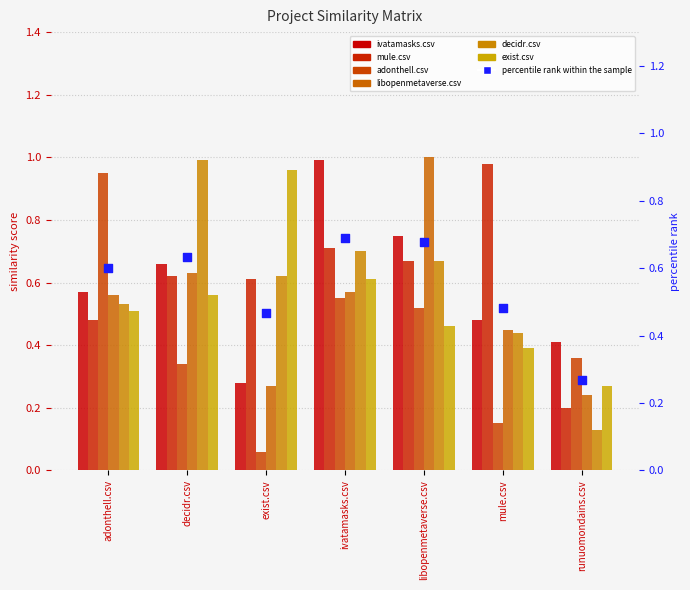

Which series reaches the minimum Y coordinate?

adonthell.csv